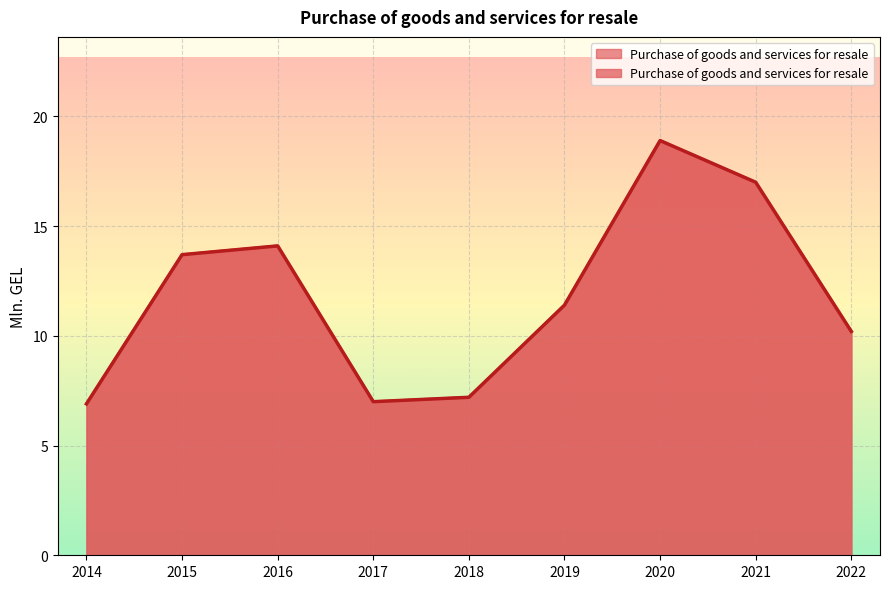

Rank the categories by value from lowest to highest.

2014, 2017, 2018, 2022, 2019, 2015, 2016, 2021, 2020